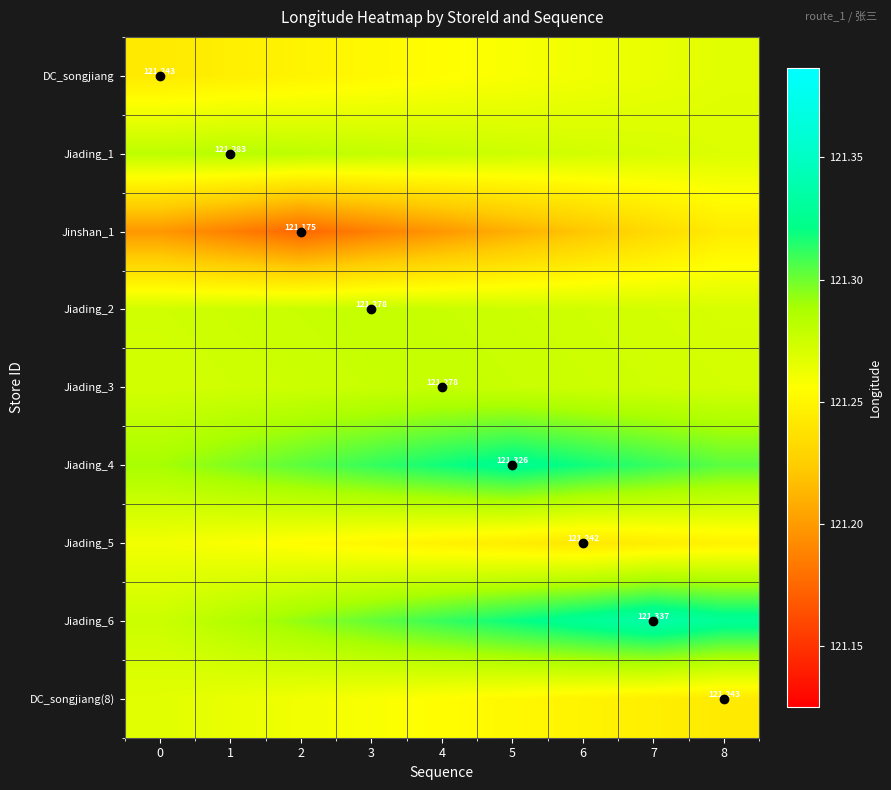

Which series has the widest spread of values?

Jinshan_1